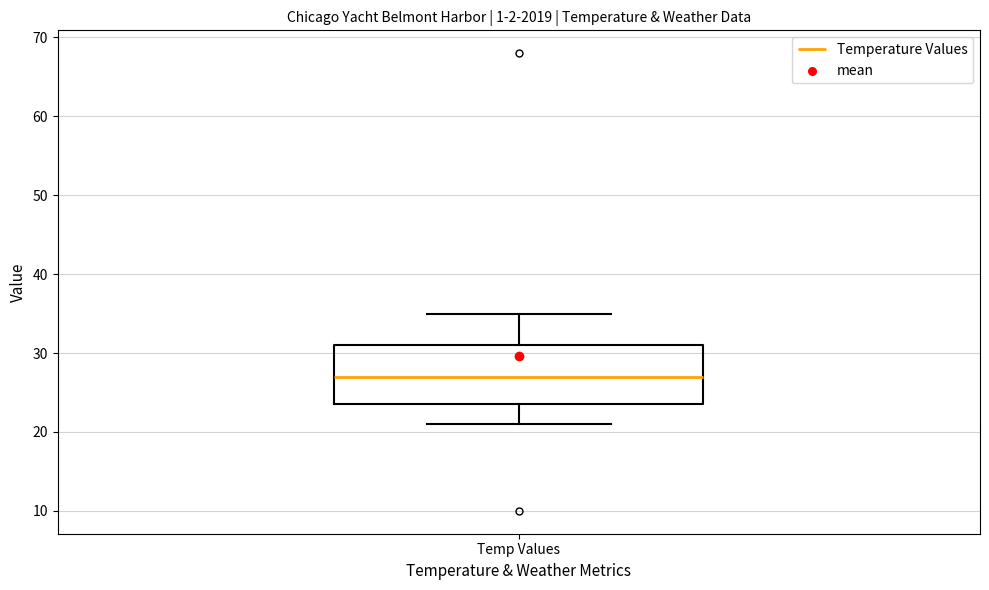

Transcribe this box plot: give where the median line is, the range the box spans, and where the two whiskers end, as read against the y-axis. The values are not printed on the chart, so give them approximately, as read against the axis.

median 27, box 24 to 31, whiskers 21 to 35